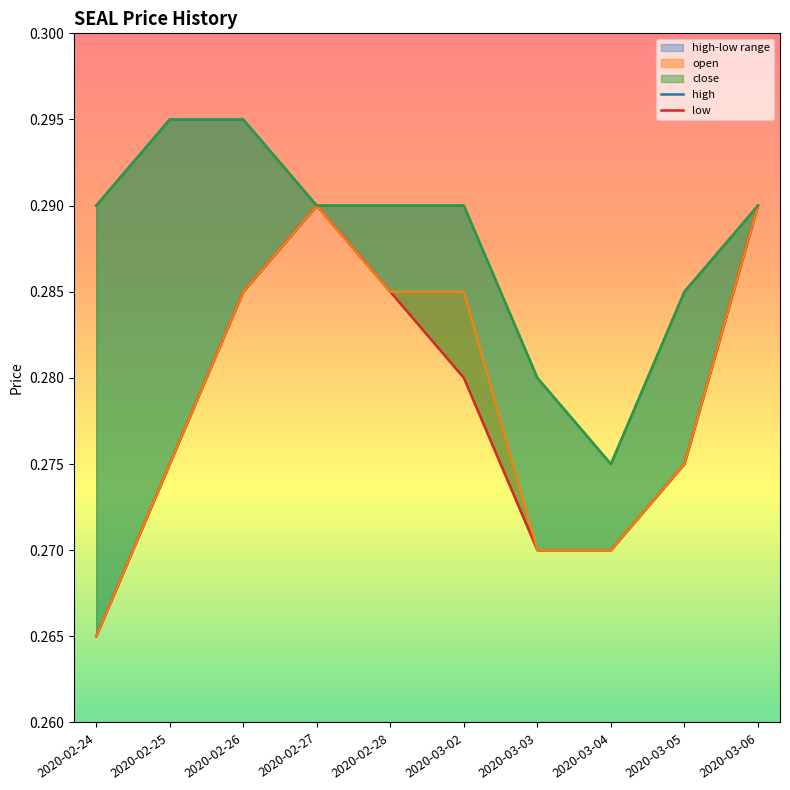

At which label does open reach its minimum?

2020-02-24